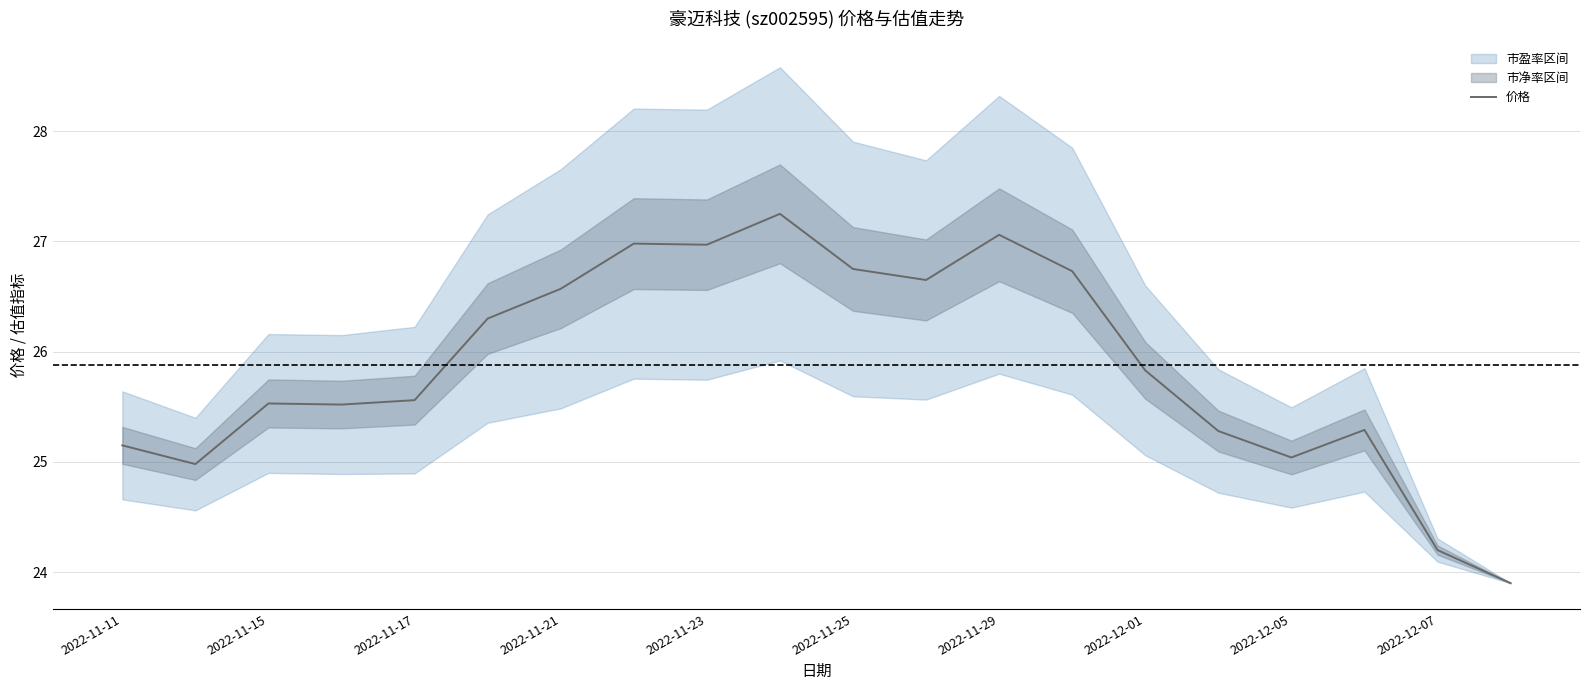

How many categories are shown in the chart?

20